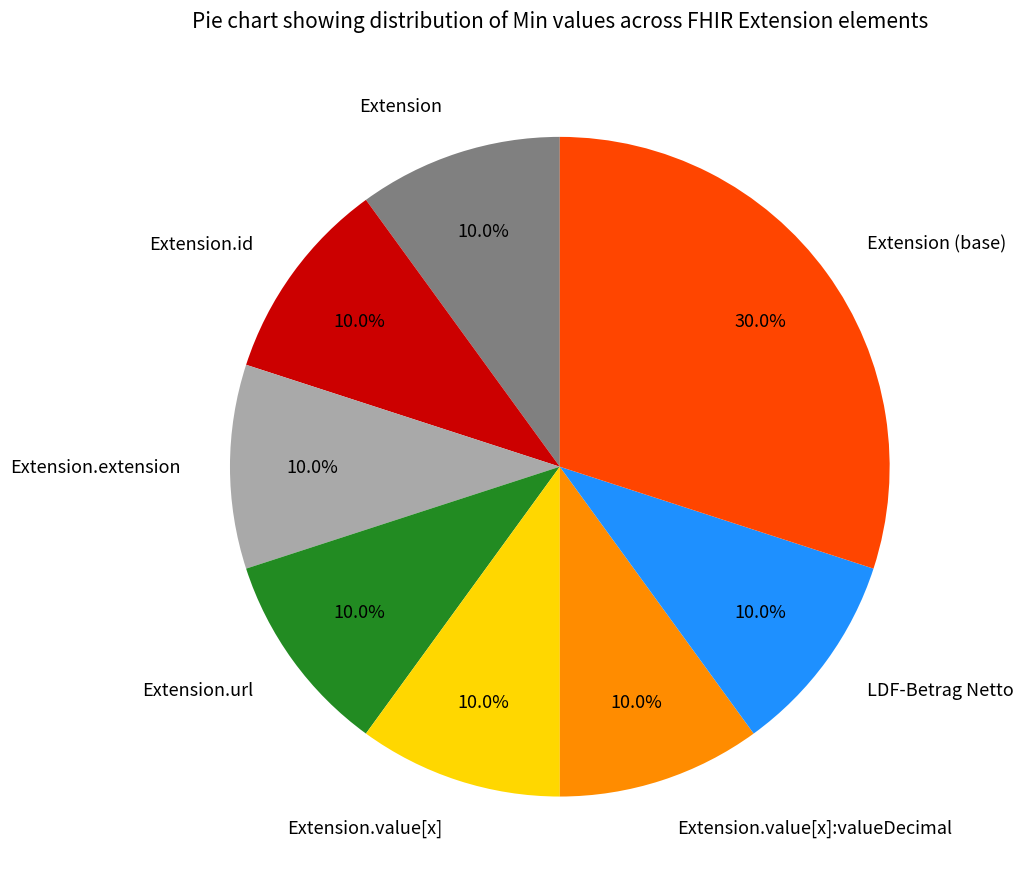

Which category has the biggest portion of the pie?

Extension (base)